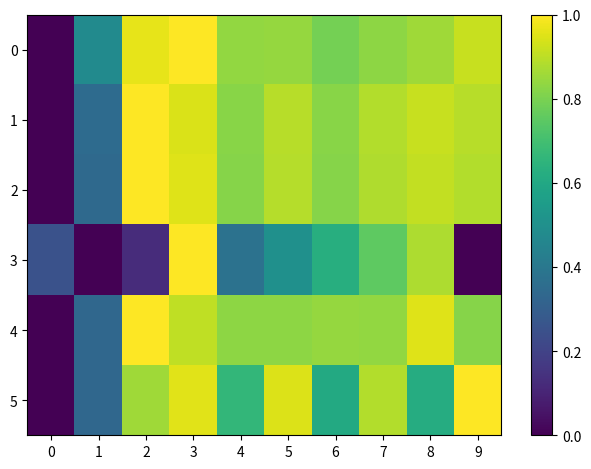

How many distinct data groups are displayed?

6